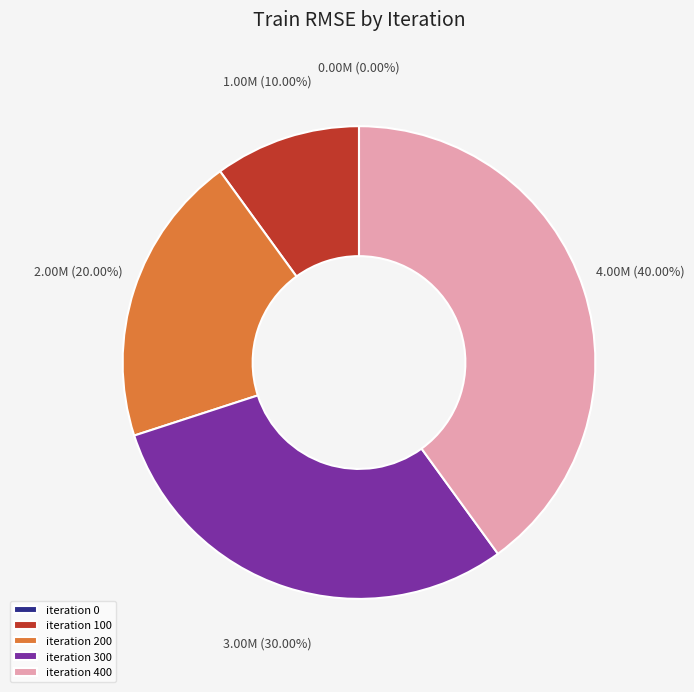

What is the smallest slice in the pie chart?

iteration 0